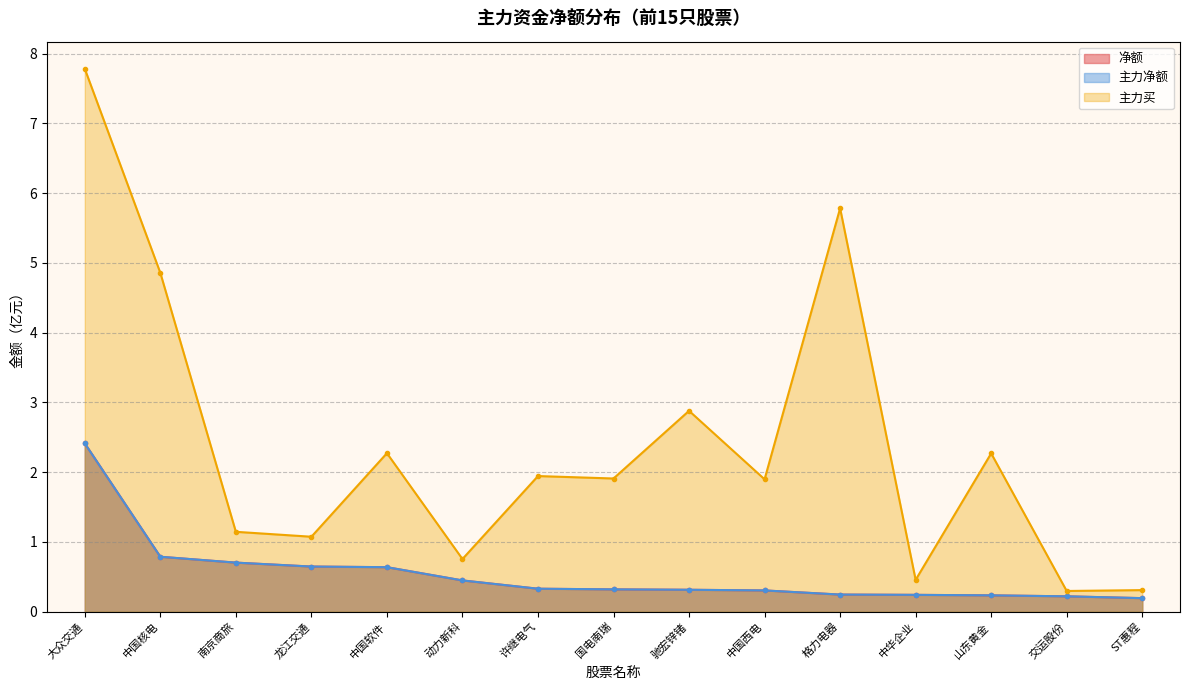

Which label corresponds to the largest value in the chart?

大众交通